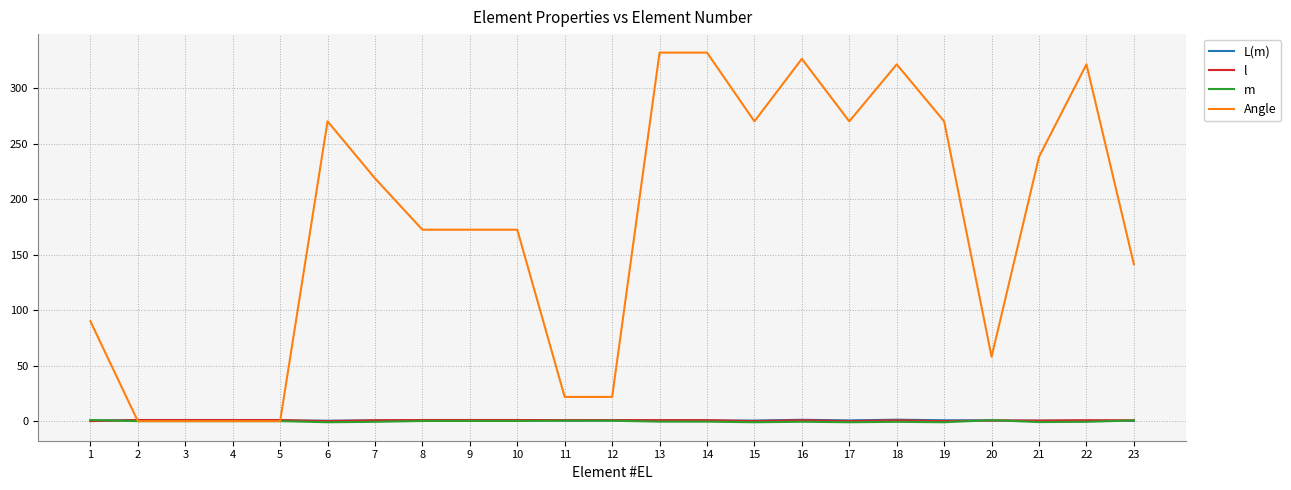

What are all the series names shown in the legend?

L(m), l, m, Angle